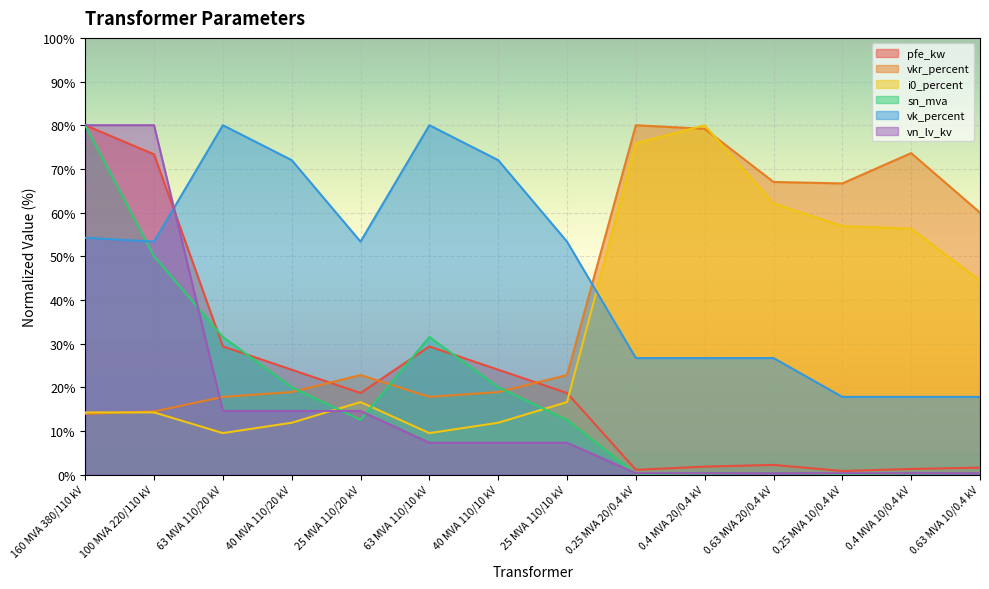

What are all the series names shown in the legend?

pfe_kw, vkr_percent, i0_percent, sn_mva, vk_percent, vn_lv_kv